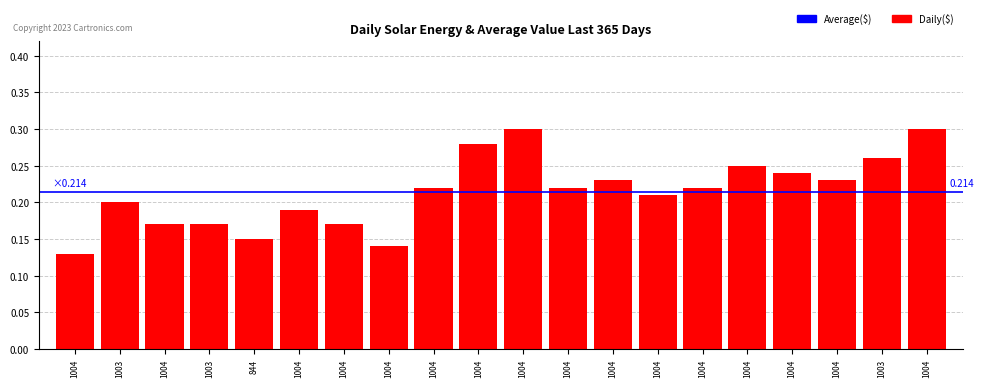

How many series are shown in this chart?

1